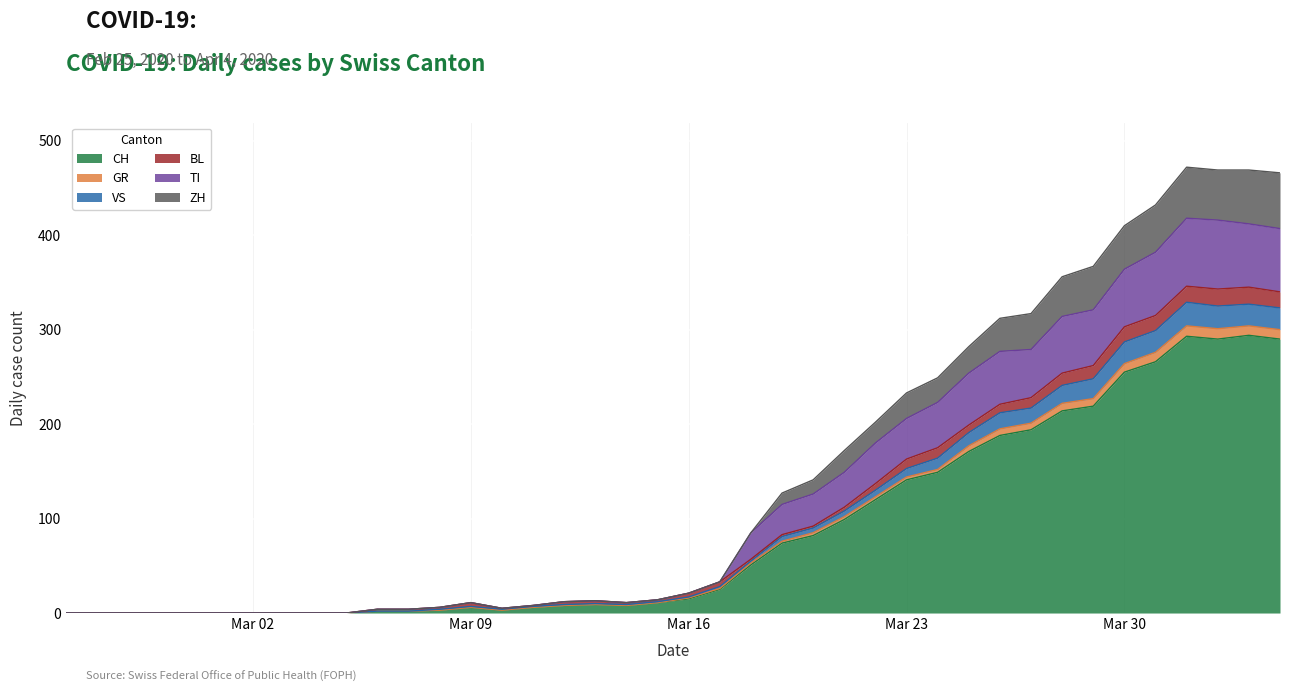

Is the value of TI at 2020-03-07 greater than the value of VS at 2020-02-28?

Yes